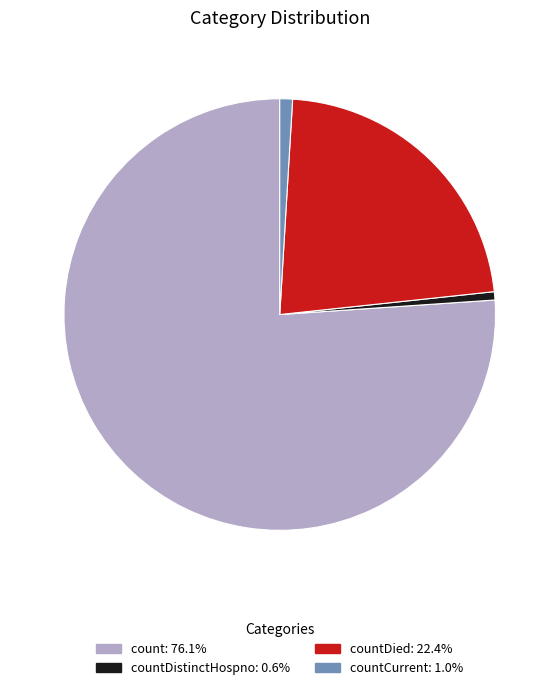

Is there a majority slice in this chart?

Yes